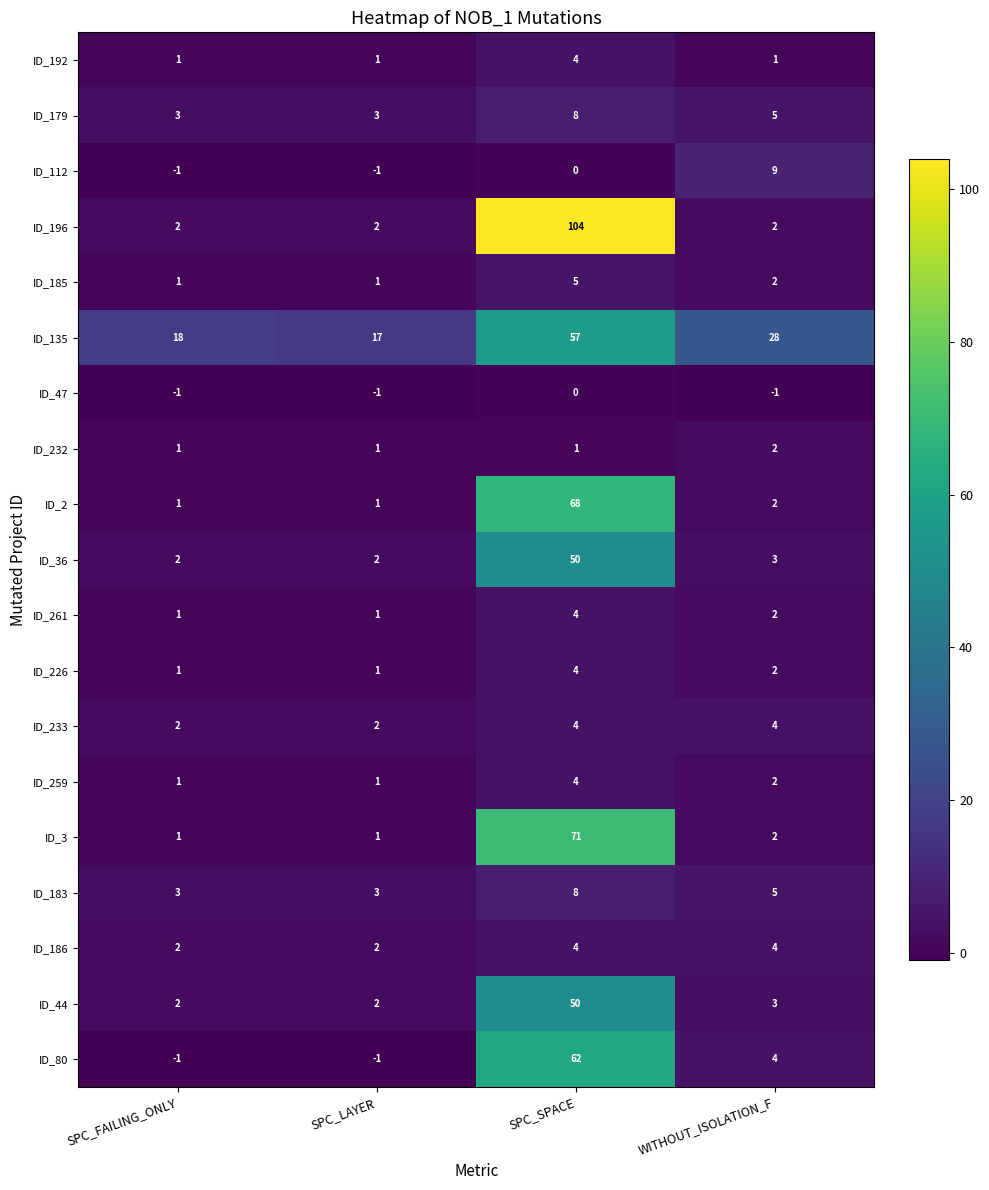

At which category is the sum across all series the highest?

SPC_SPACE